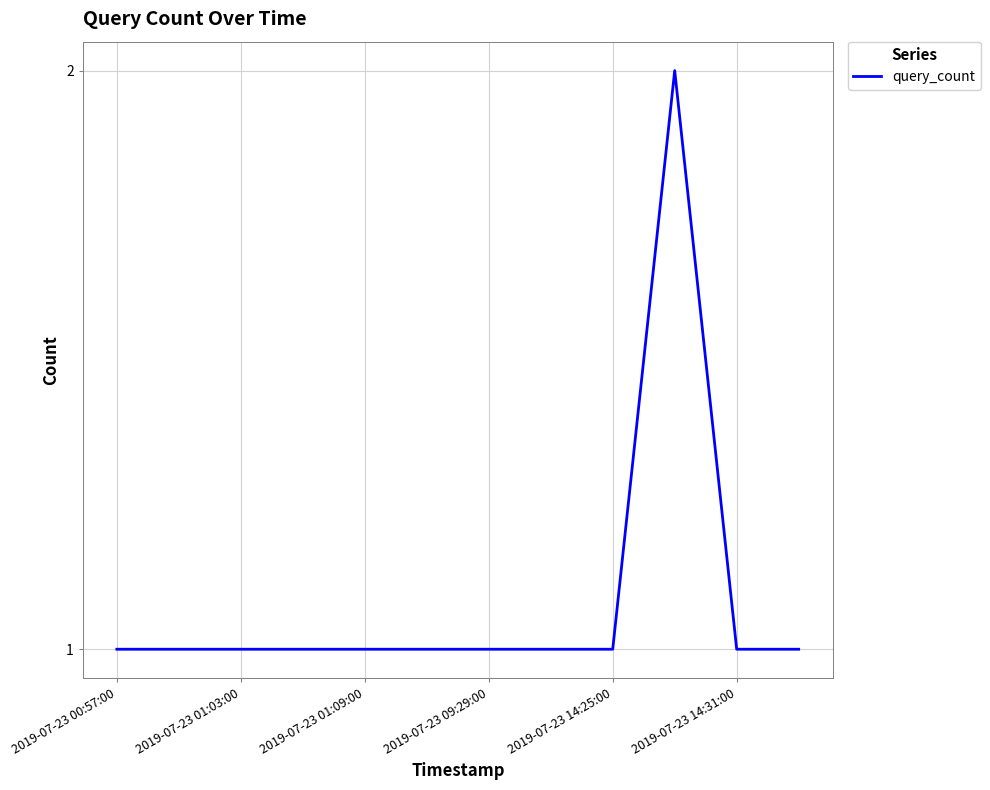

Does the chart display data point markers on the line(s)?

No